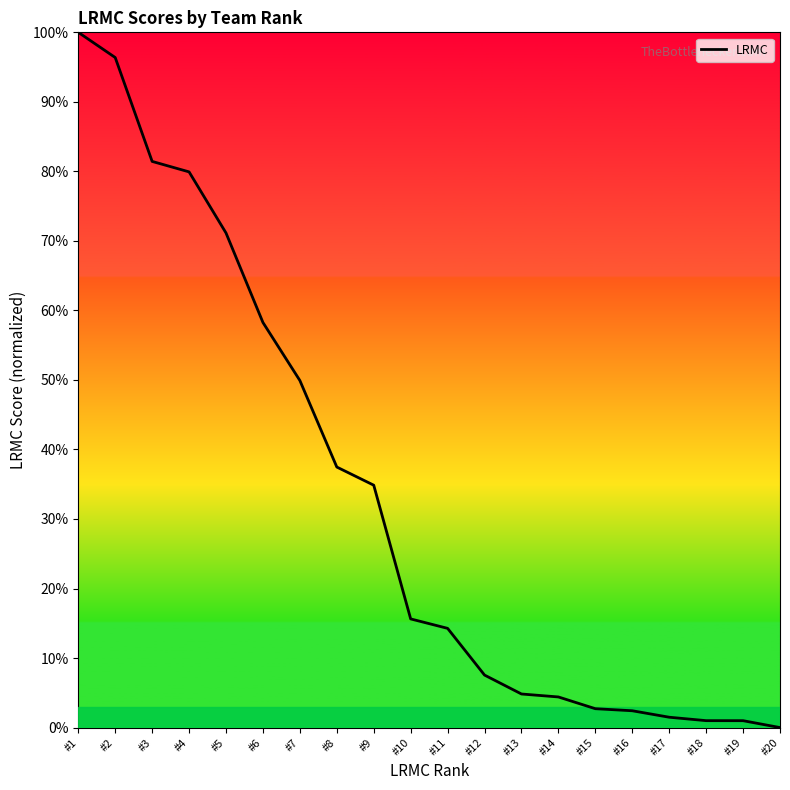

The chart shows a value of 0.2 at #7. True or false?

False